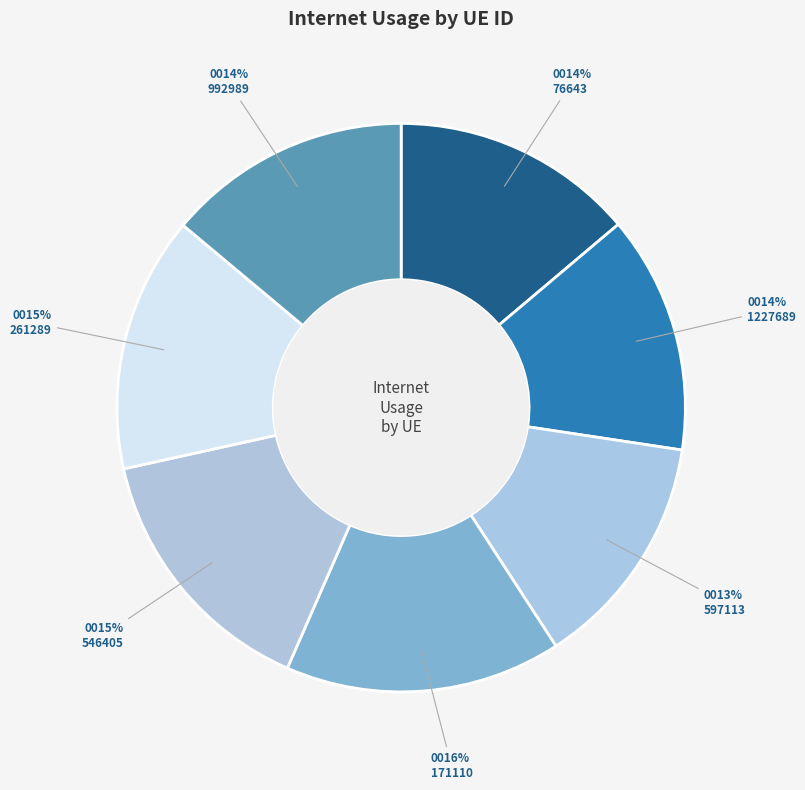

Does any single category account for the majority?

No